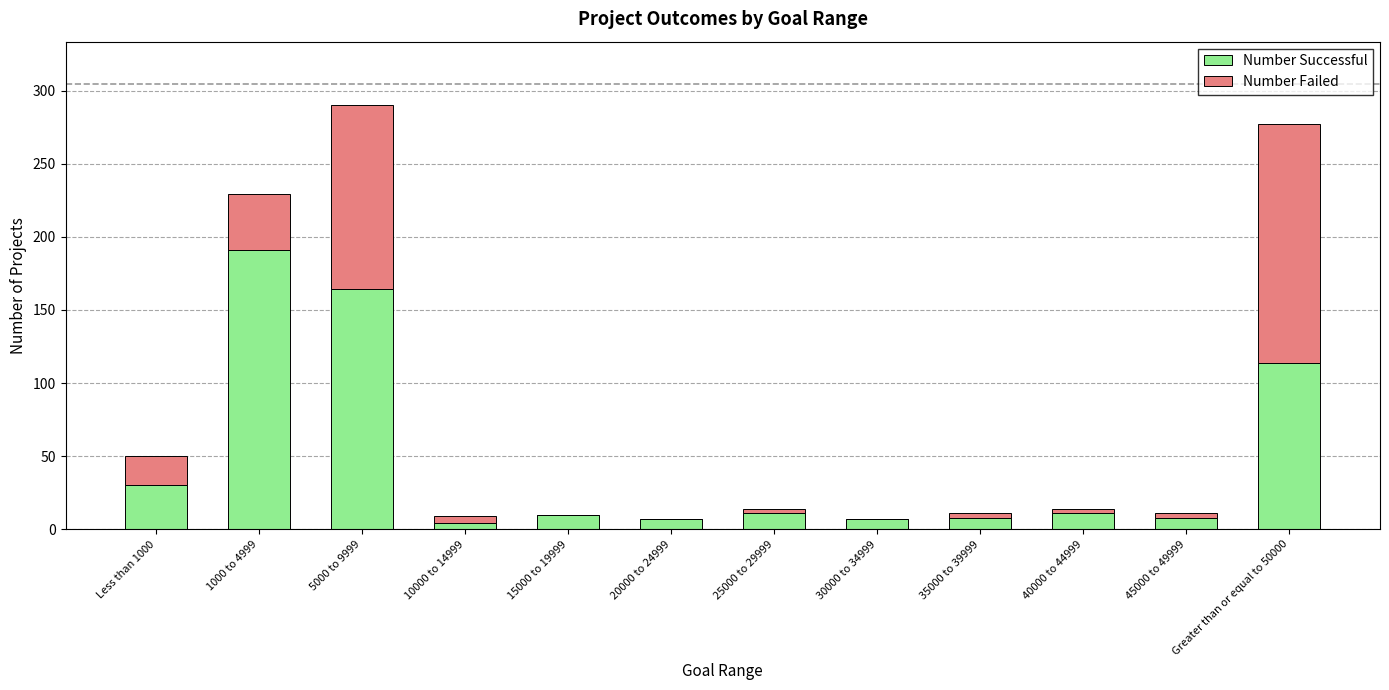

Count the number of data series in this chart.

2